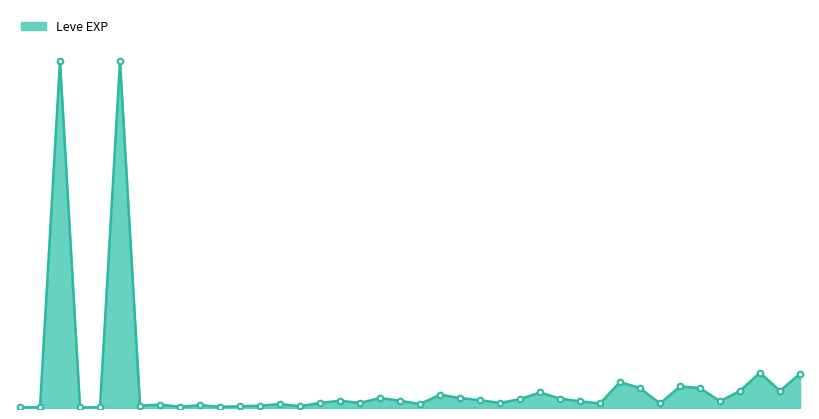

Does the chart display data point markers on the line(s)?

Yes